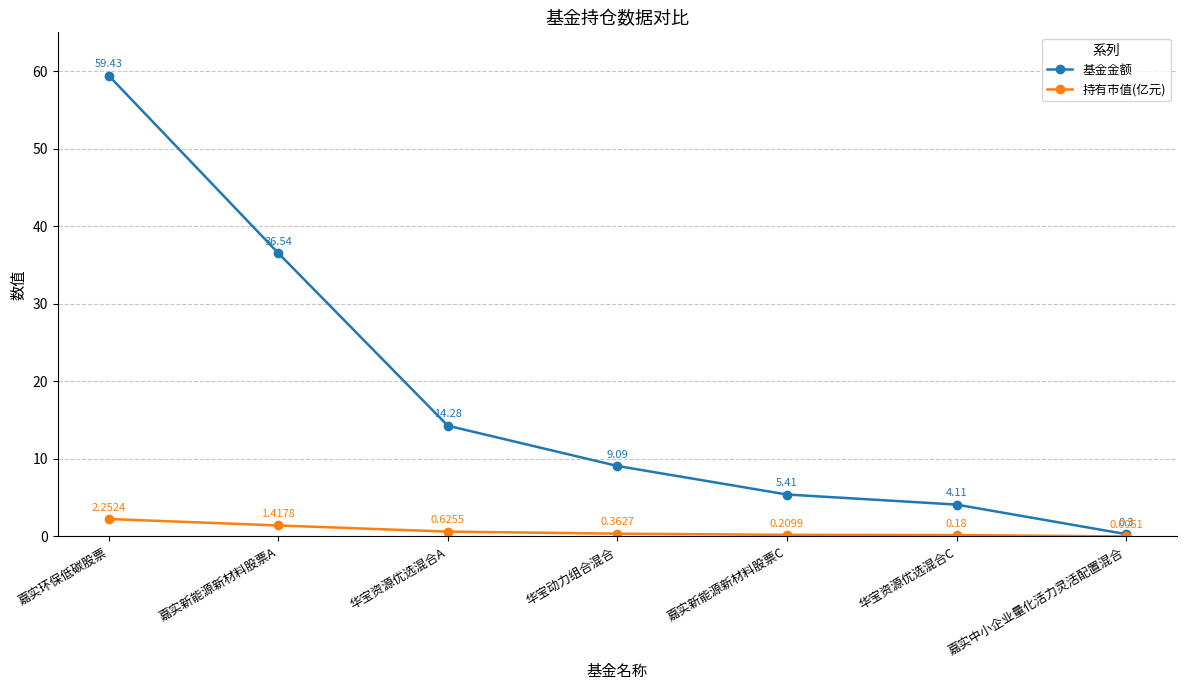

Where is 基金金额 nearest to the value 29?

嘉实新能源新材料股票A